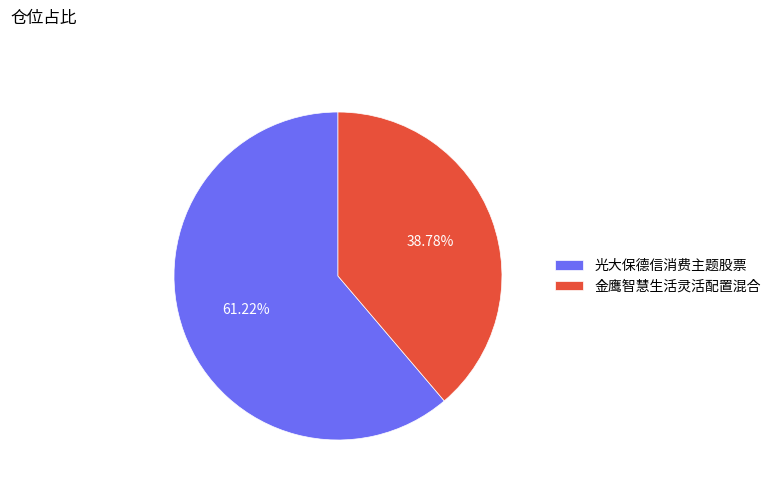

Is there a majority slice in this chart?

Yes